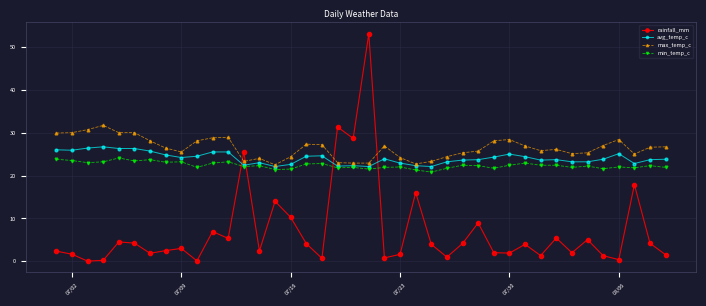

What is the difference between the maximum and second lowest values in the avg_temp_c series?

4.6